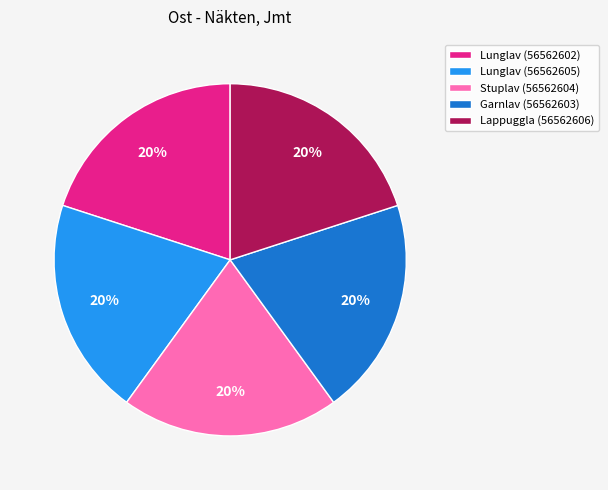

Is it true that Stuplav (56562604) is 20% of the pie?

True